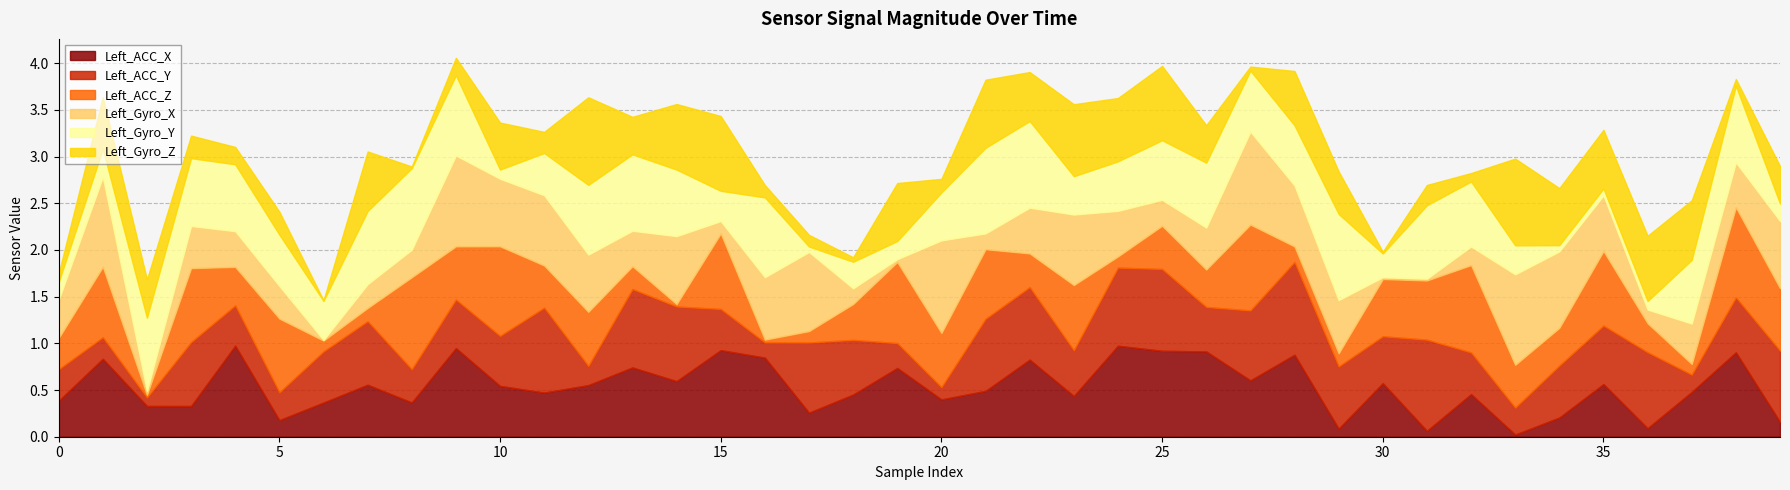

What is the value of the Left_ACC_X point at the 2nd from the left?

0.8